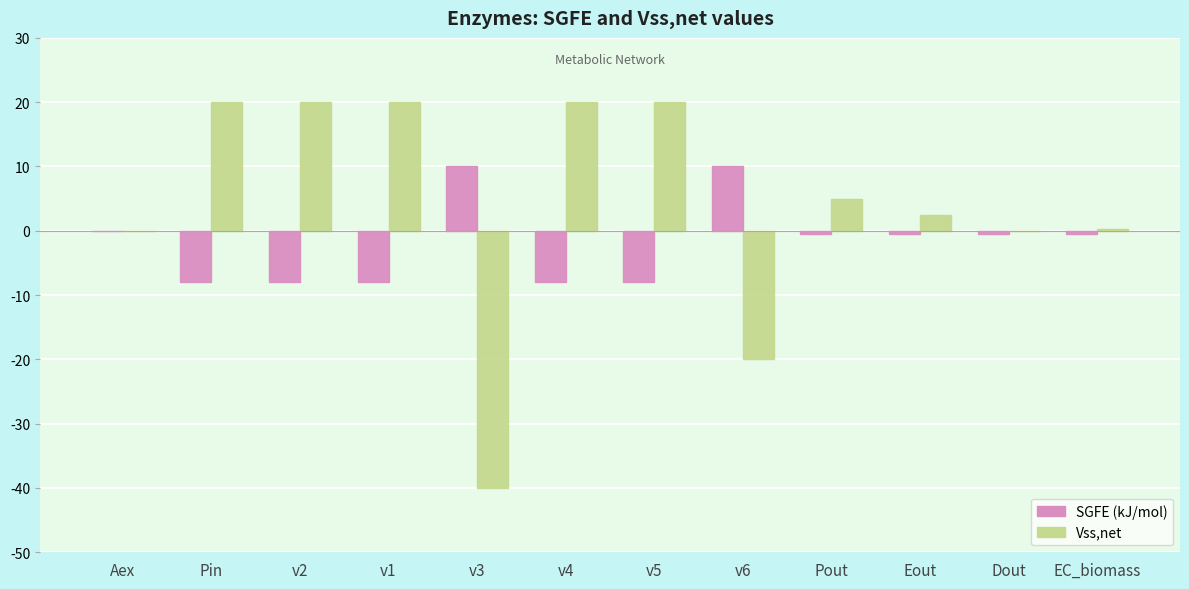

How many data points does each series have?

12